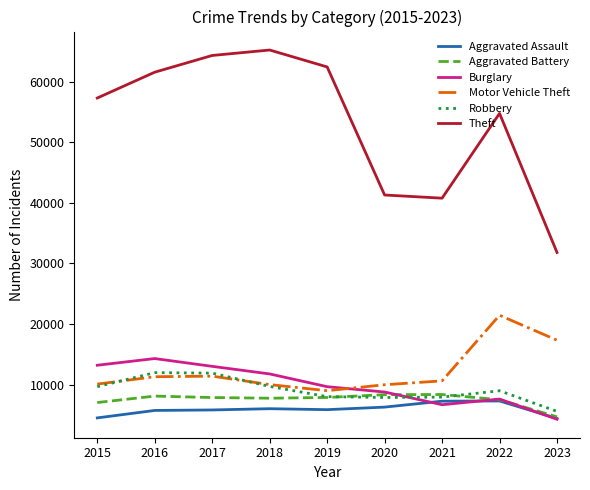

Is it true that Aggravated Assault equals 6001 at 2018?

True